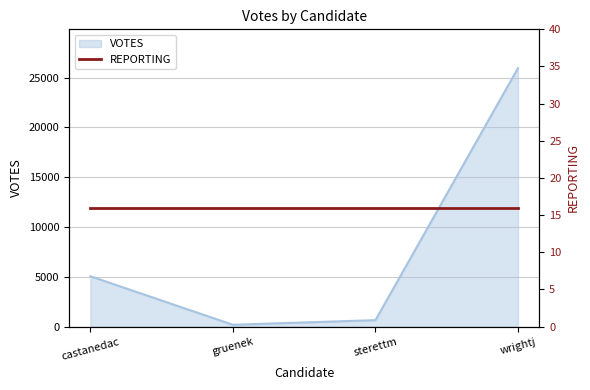

What is the greatest value displayed?

25954